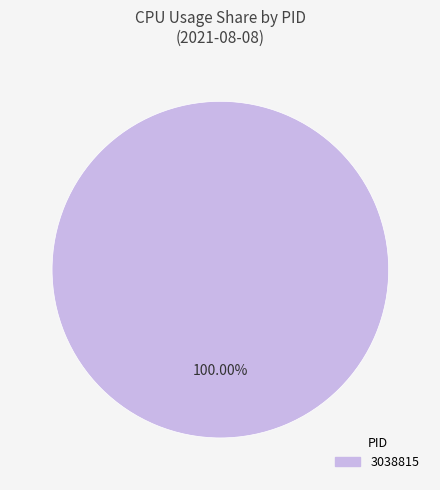

Does any single category account for the majority?

Yes